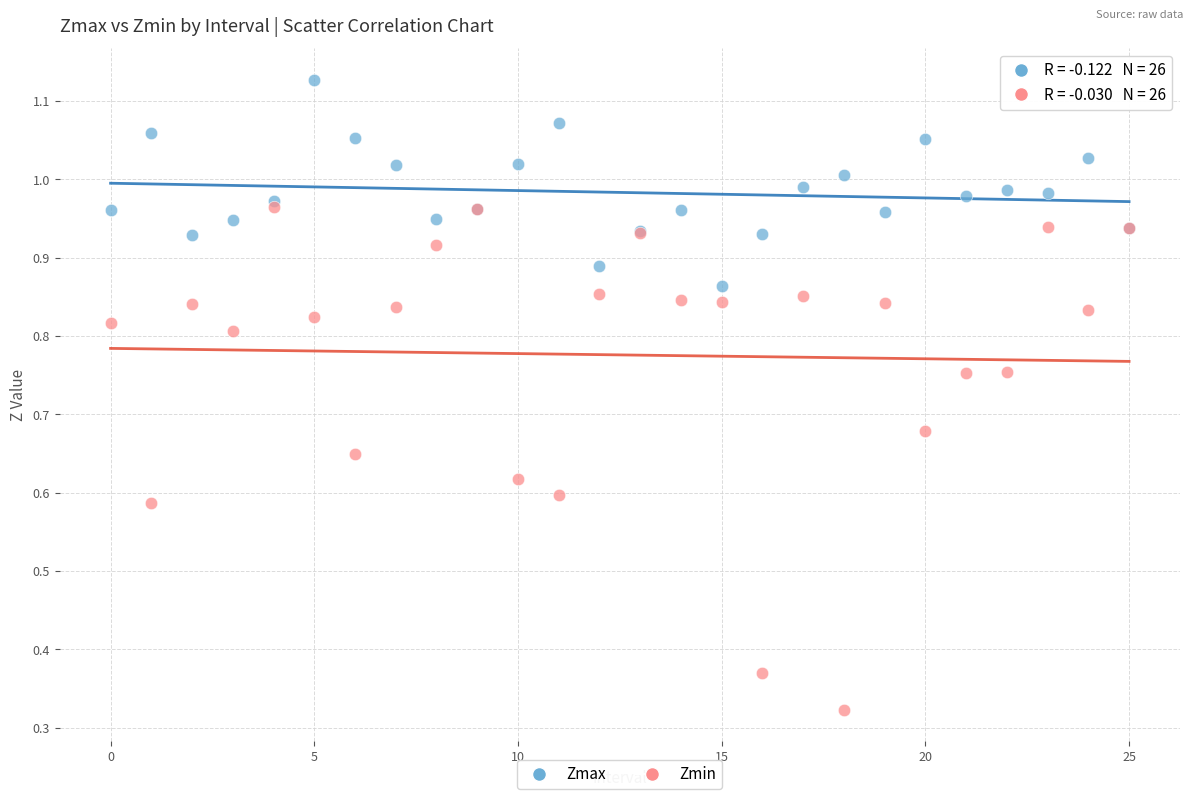

Which series contains the lowest Y value?

Zmin